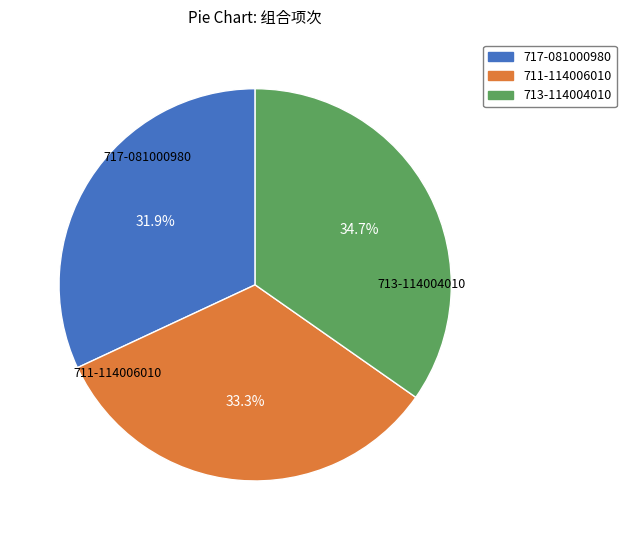

How many slices are in this pie chart?

3